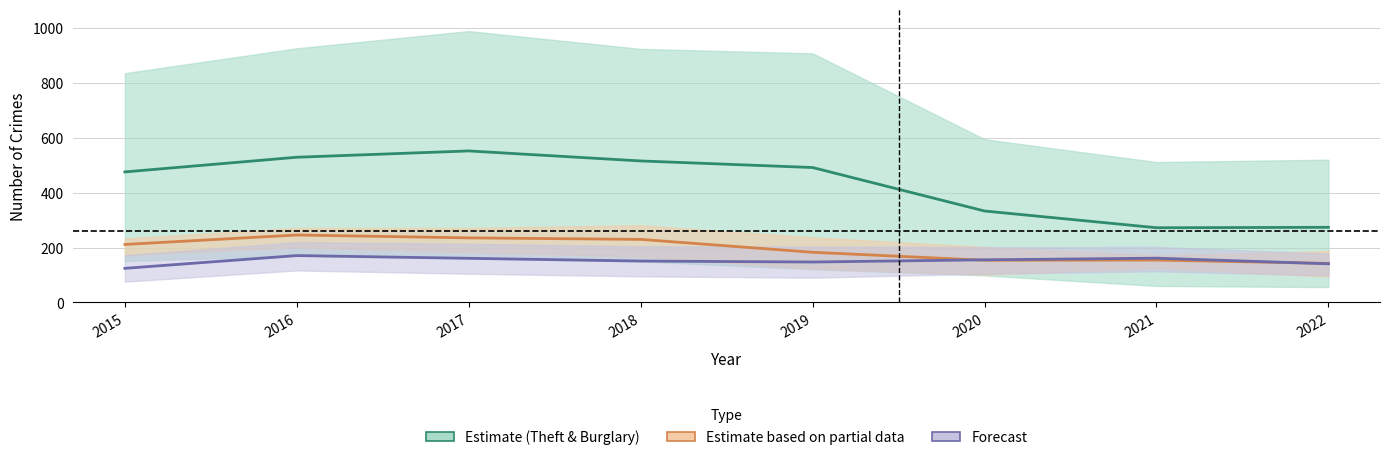

At 2018, list the series in order from smallest to largest.

Forecast
(Aggravated Battery & Assault), Estimate based on partial data
(Robbery & Motor Vehicle Theft), Estimate (Theft & Burglary)